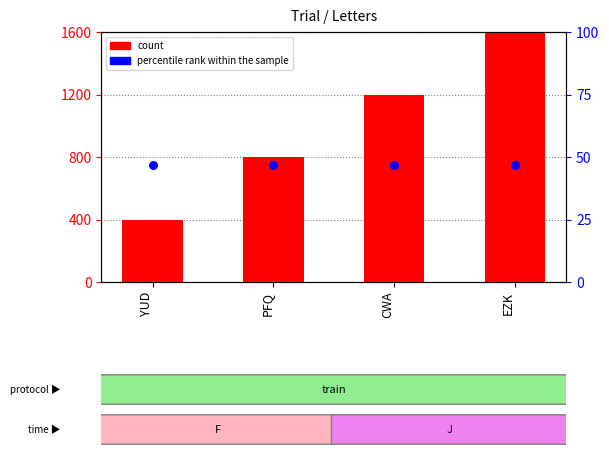

Which series has the largest total across all categories?

count